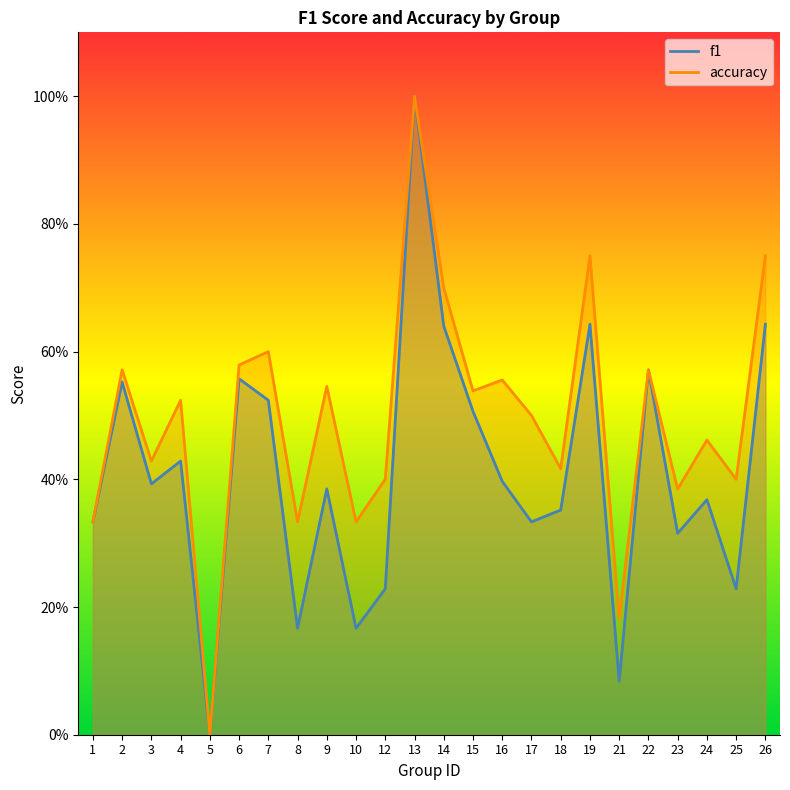

What is the average value of the f1 series?

0.4